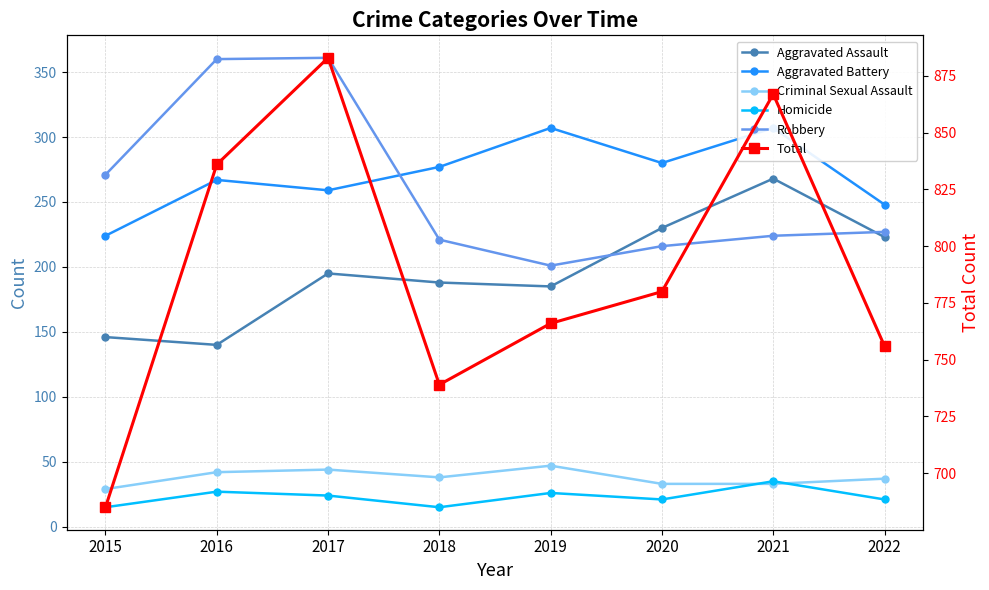

Which has a higher value, 2022 or 2021?

2021